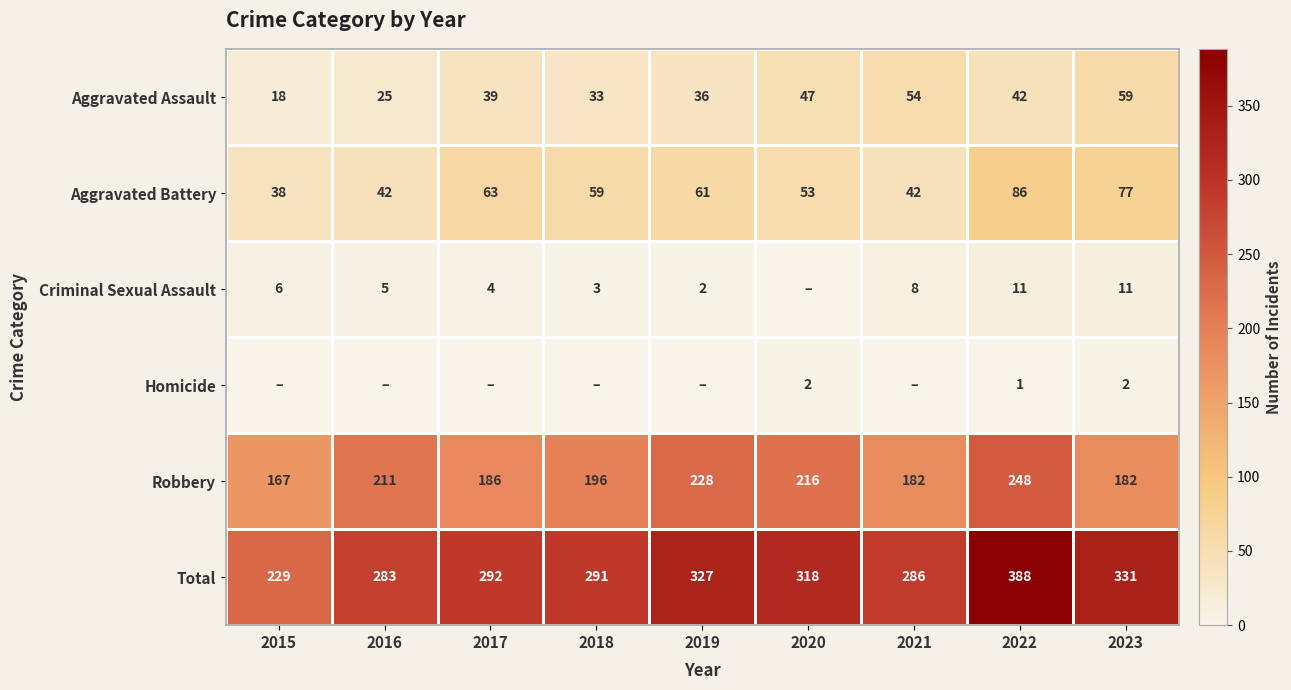

At which label does Aggravated Assault reach its minimum?

2015